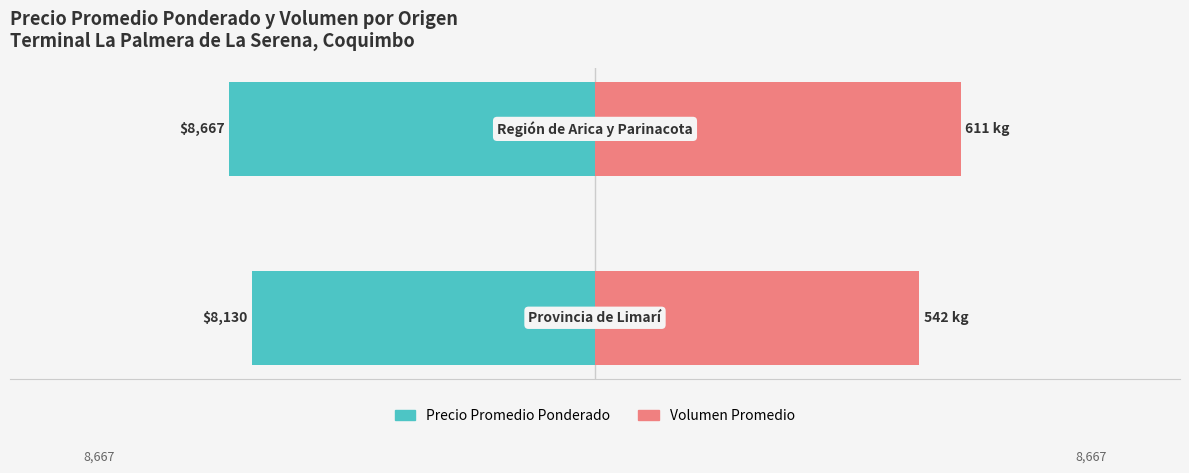

What is the value of the Precio Promedio Ponderado ($/bandeja) bar at the 1st from the left?

-8130.0